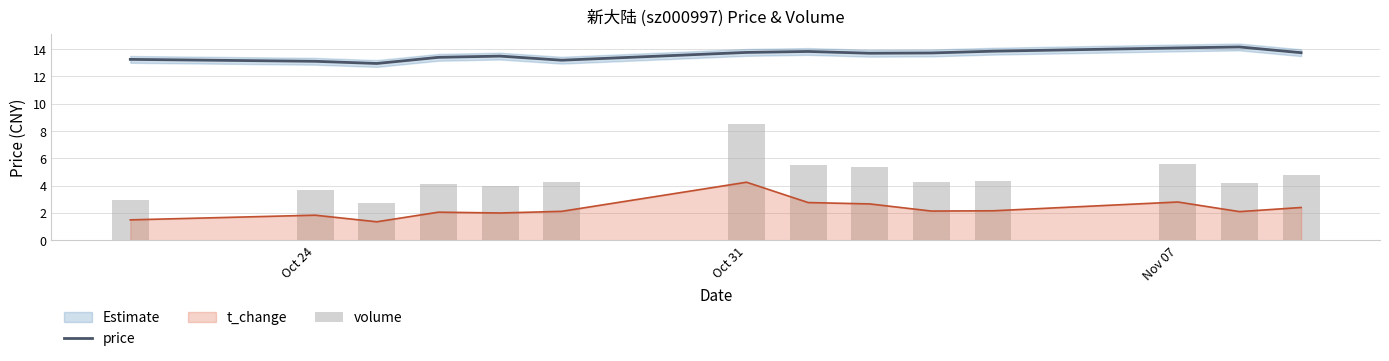

What is the lowest value of the volume series?

2.7